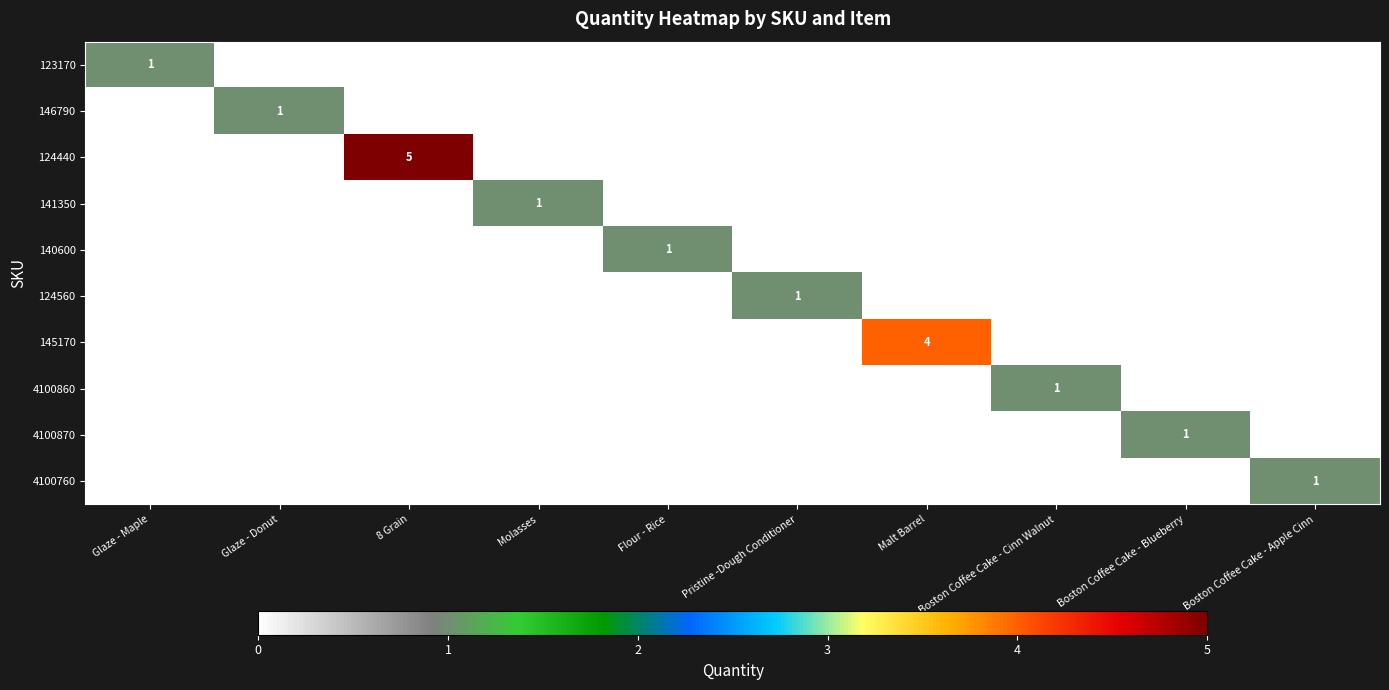

The 145170 series shows 4 at Malt Barrel. True or false?

True